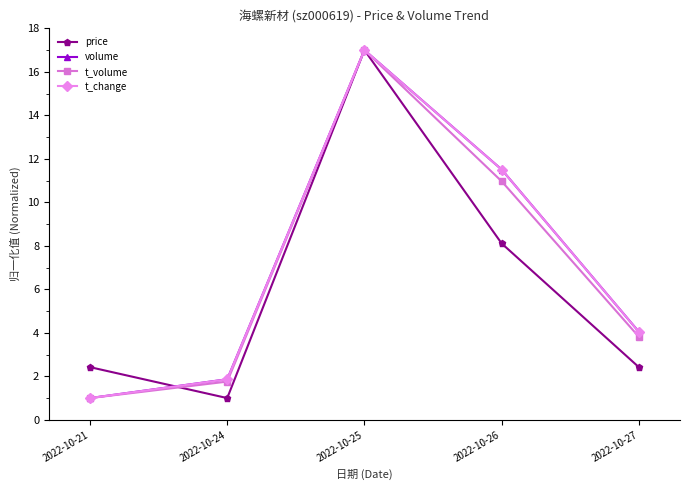

At which category is the sum across all series the highest?

2022-10-25